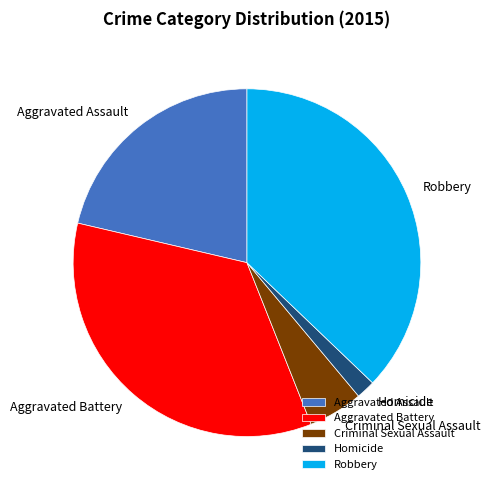

True or false: Aggravated Assault accounts for 21% of the total.

True